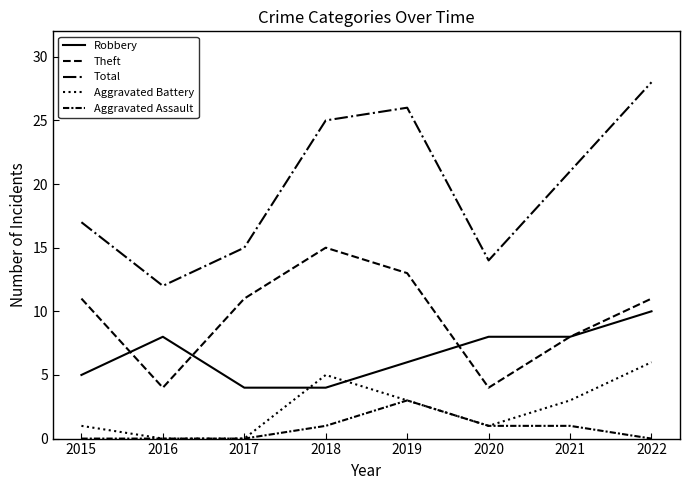

Is this an area chart (filled region under the line)?

No